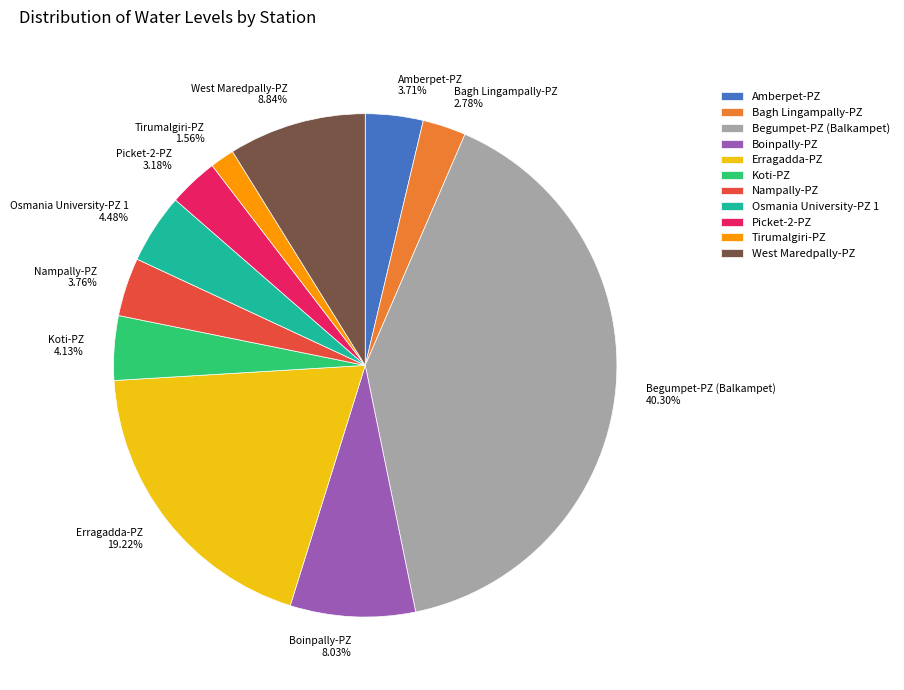

To the nearest percent, what percentage of the pie is Boinpally-PZ?

8%